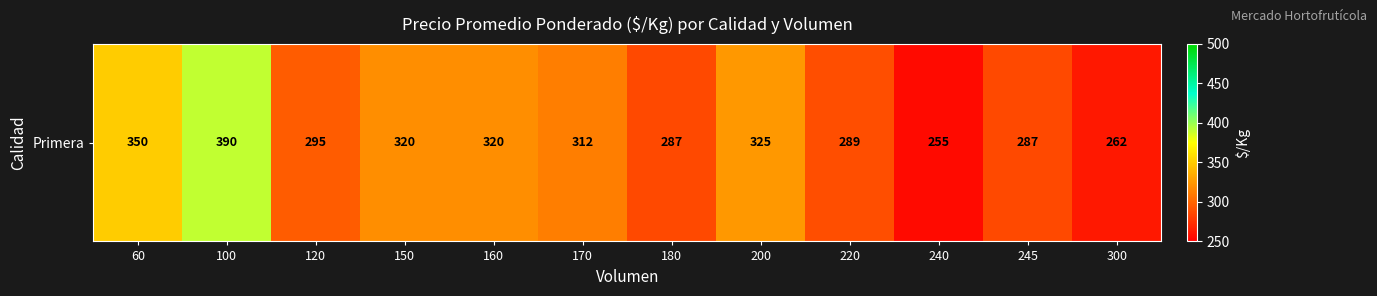

Which has a higher value, 200 or 120?

200